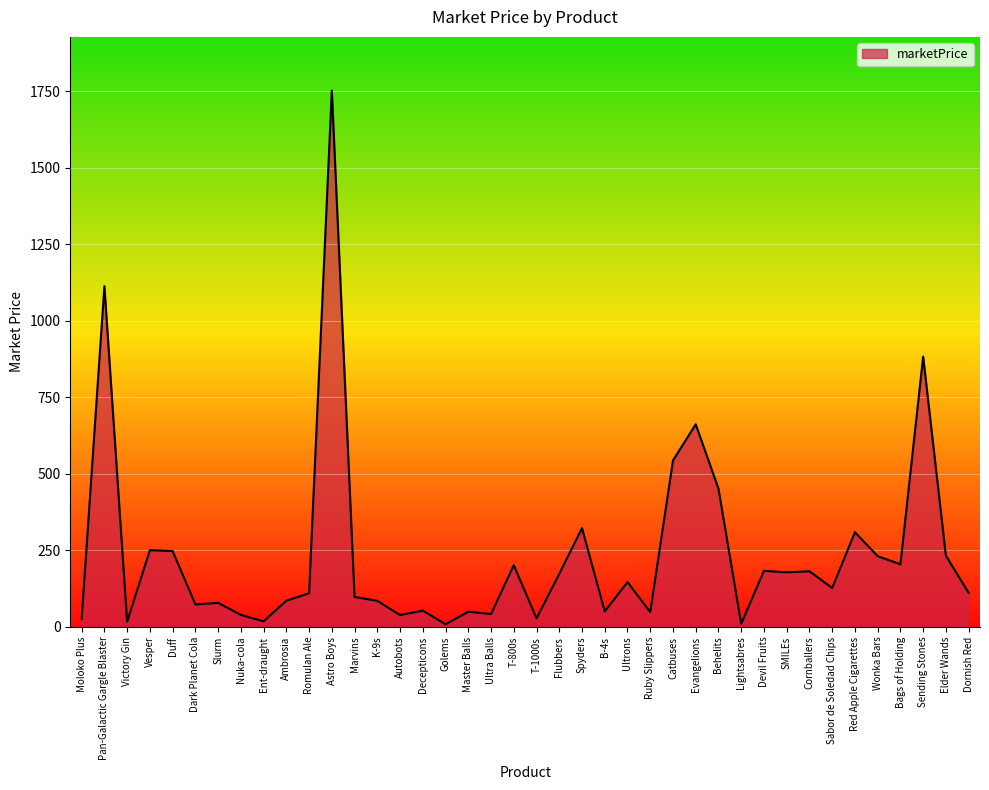

What is the difference between the maximum and minimum values?

1744.3